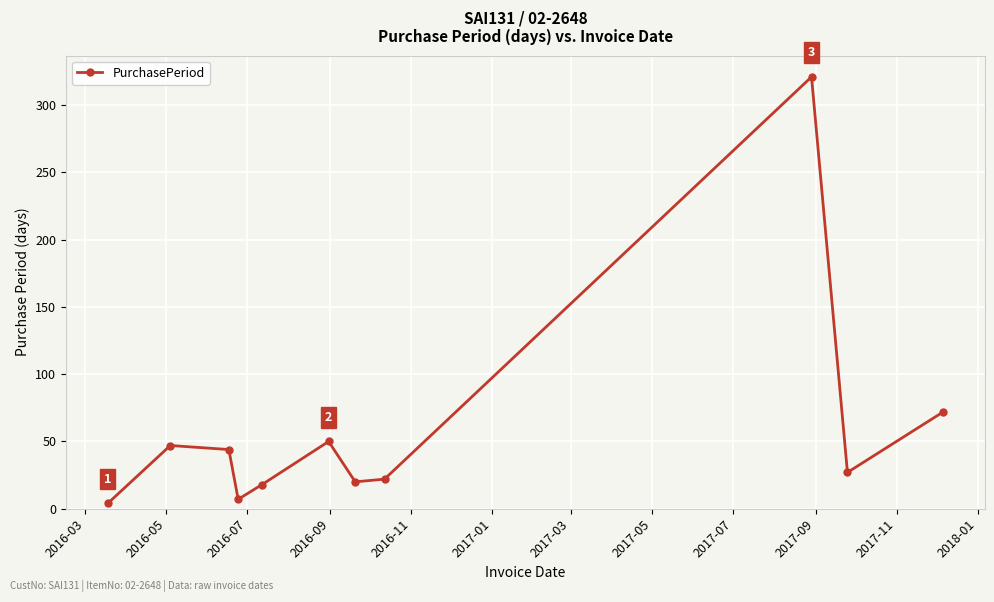

Reading left to right, list all the values displayed in this chart.

4	47	44	7	18	50	20	22	321	27	72